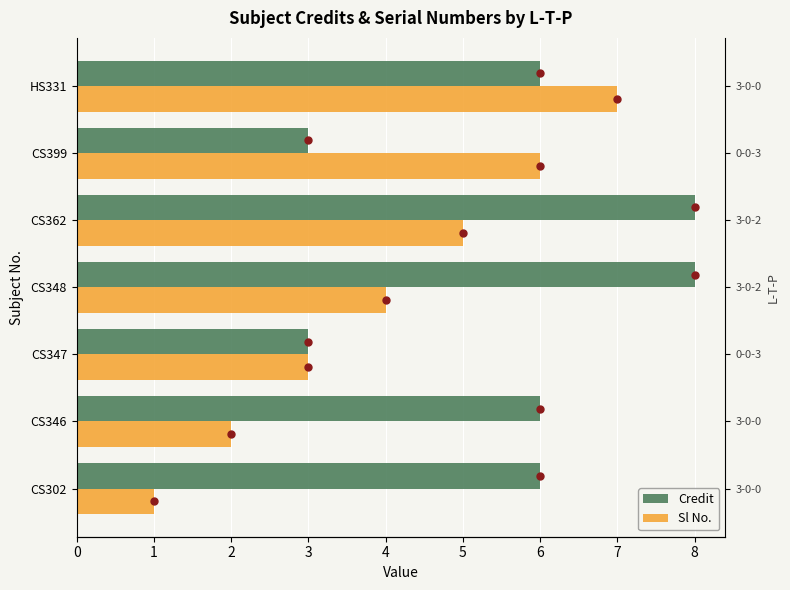

The Credit series shows 6 at HS331. True or false?

True